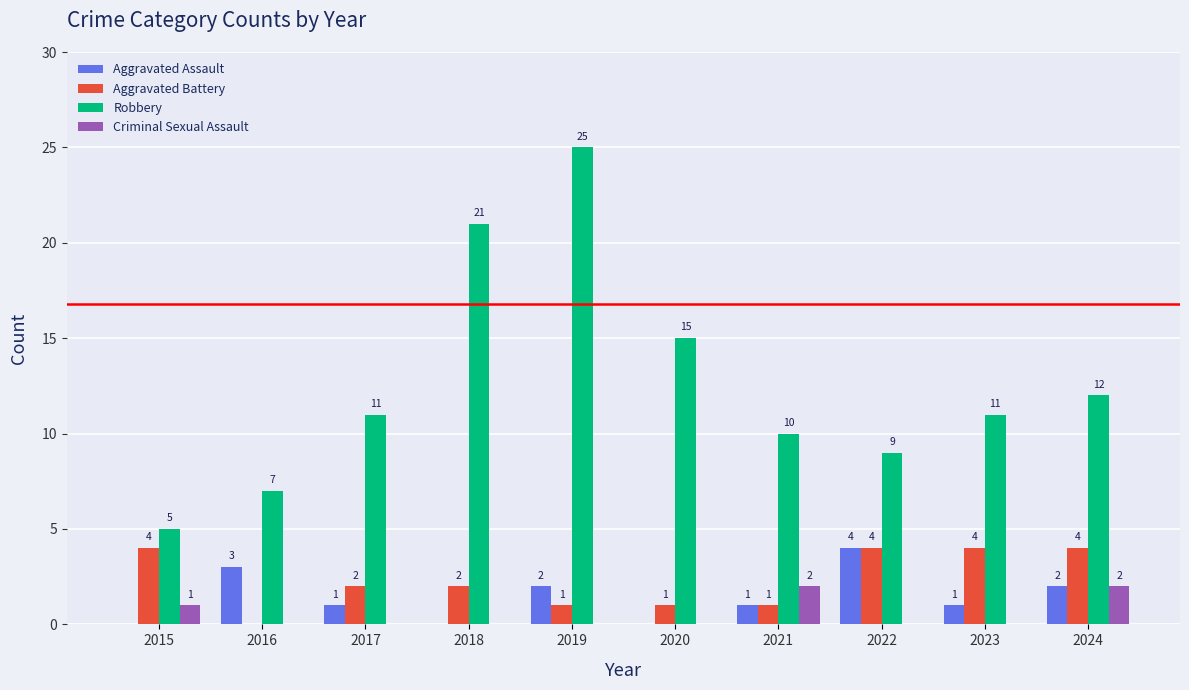

Which series has the largest total across all categories?

Robbery